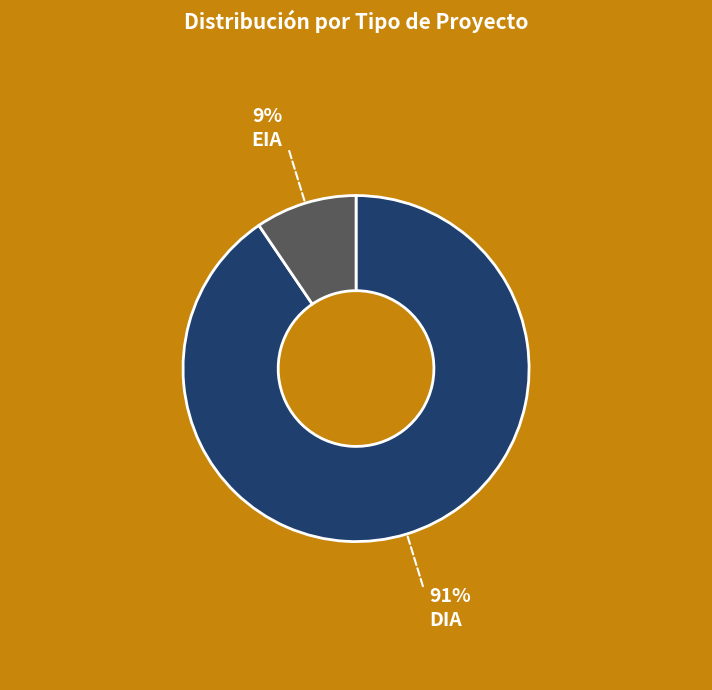

How many slices are in this pie chart?

2